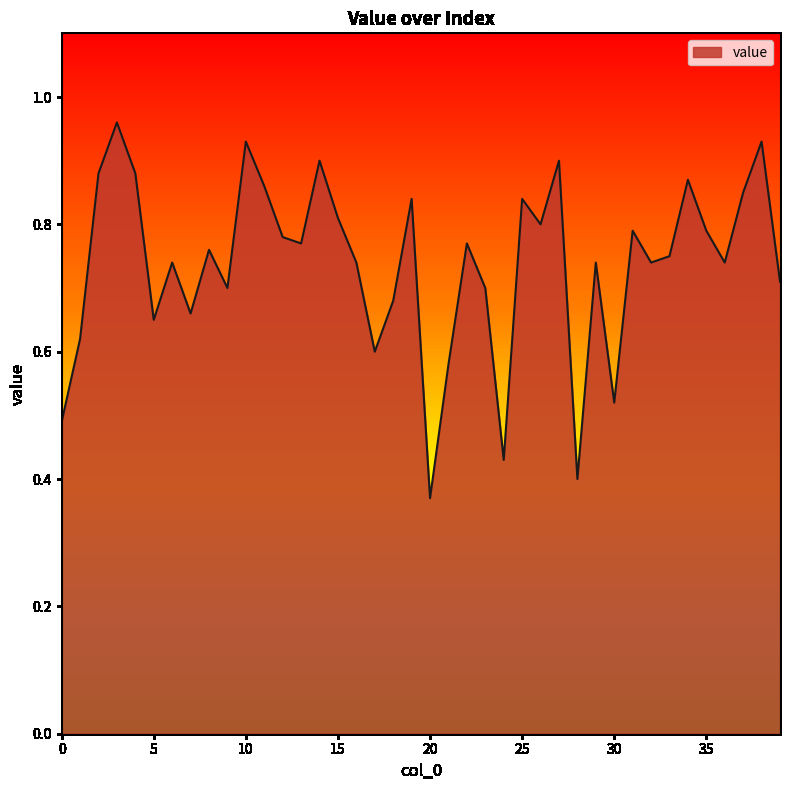

What is the greatest value displayed?

1.0